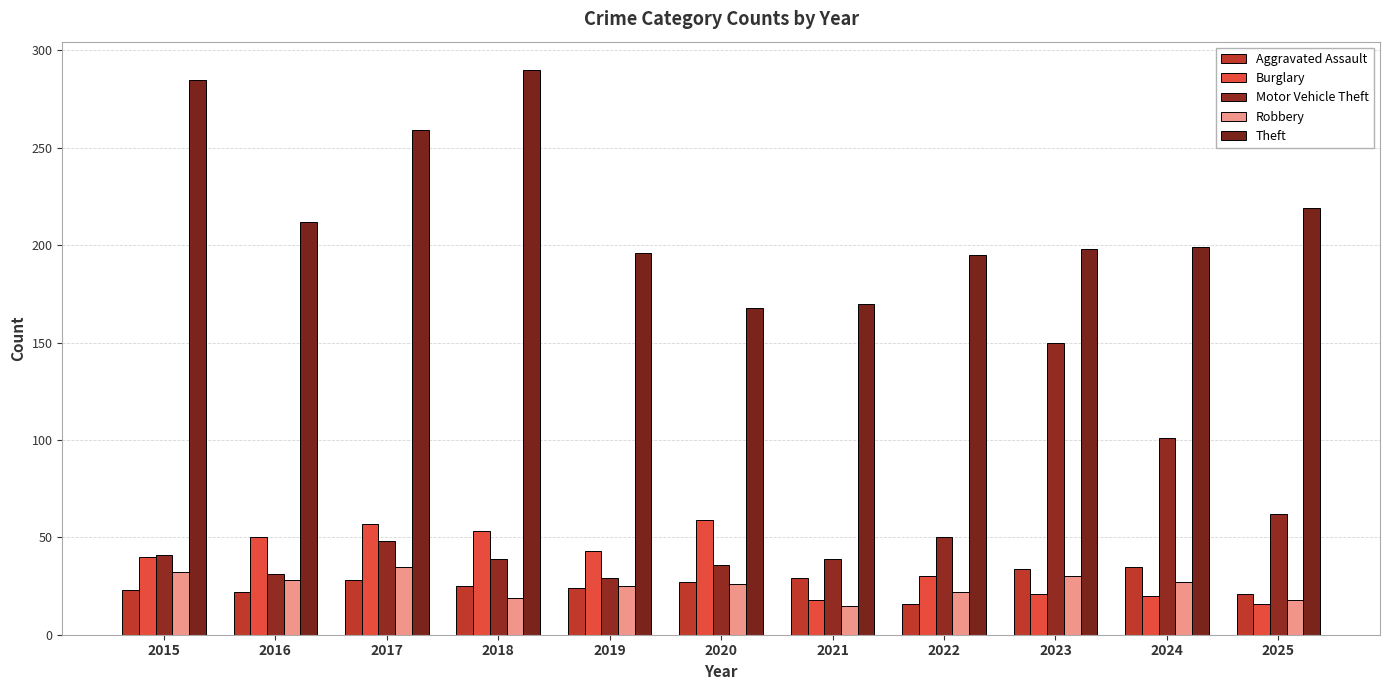

Where is Burglary nearest to the value 37?

2015